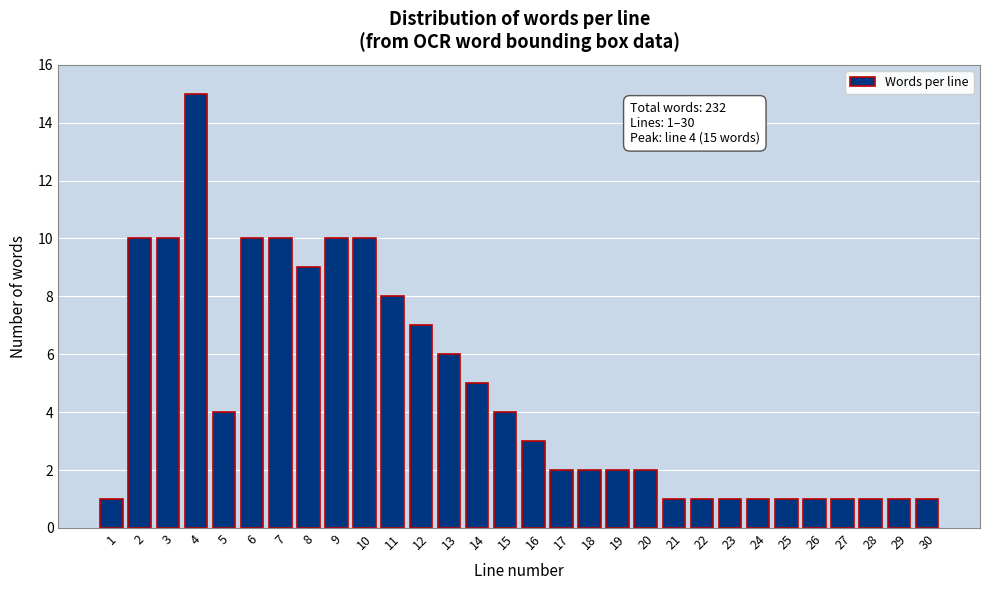

Reading right to left, extract all data points from this chart.

1	1	1	1	1	1	1	1	1	1	2	2	2	2	3	4	5	6	7	8	10	10	9	10	10	4	15	10	10	1